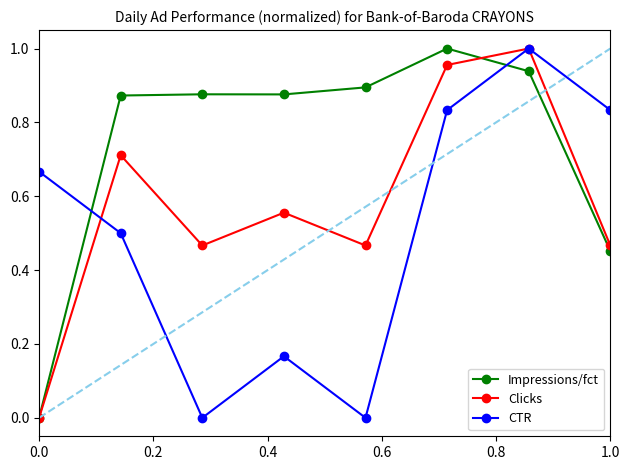

Count the number of data series in this chart.

3